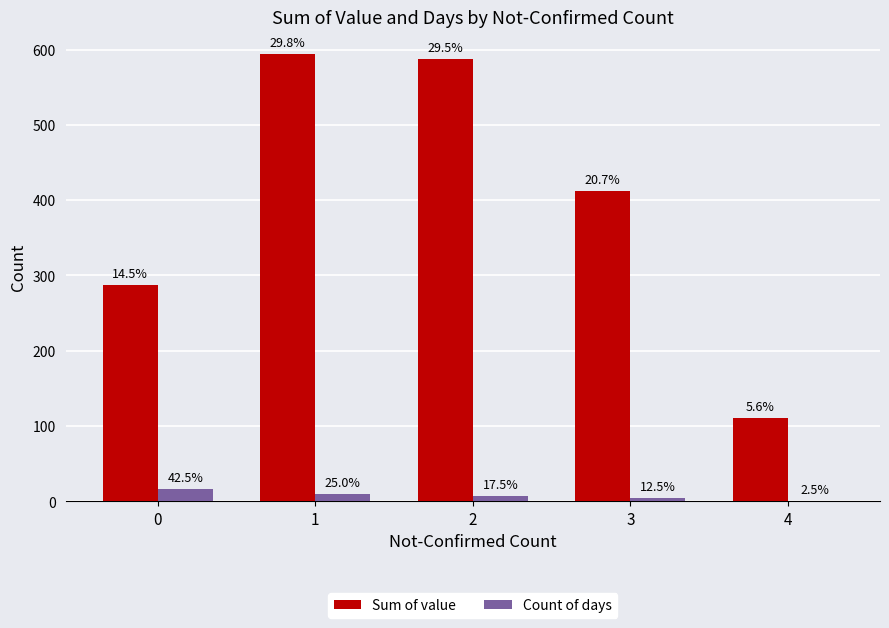

What are all the series names shown in the legend?

Sum of value, Count of days